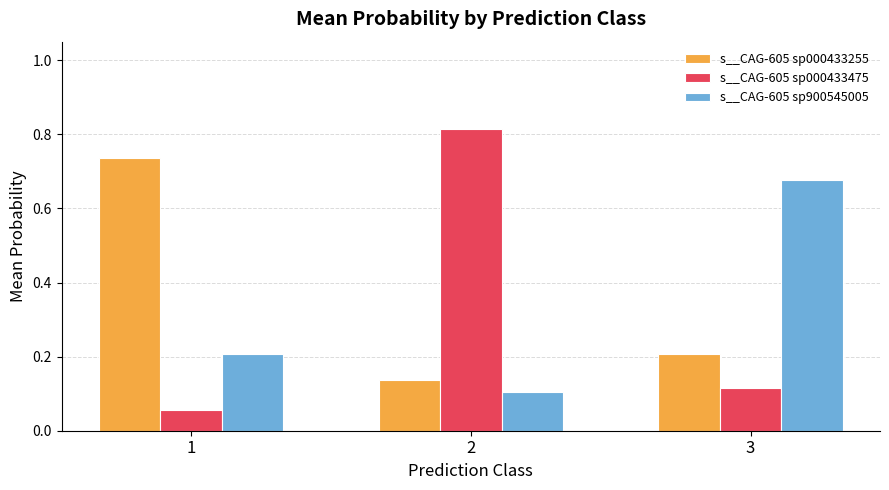

Rank the categories by s__CAG-605 sp000433255 value from highest to lowest.

1, 3, 2